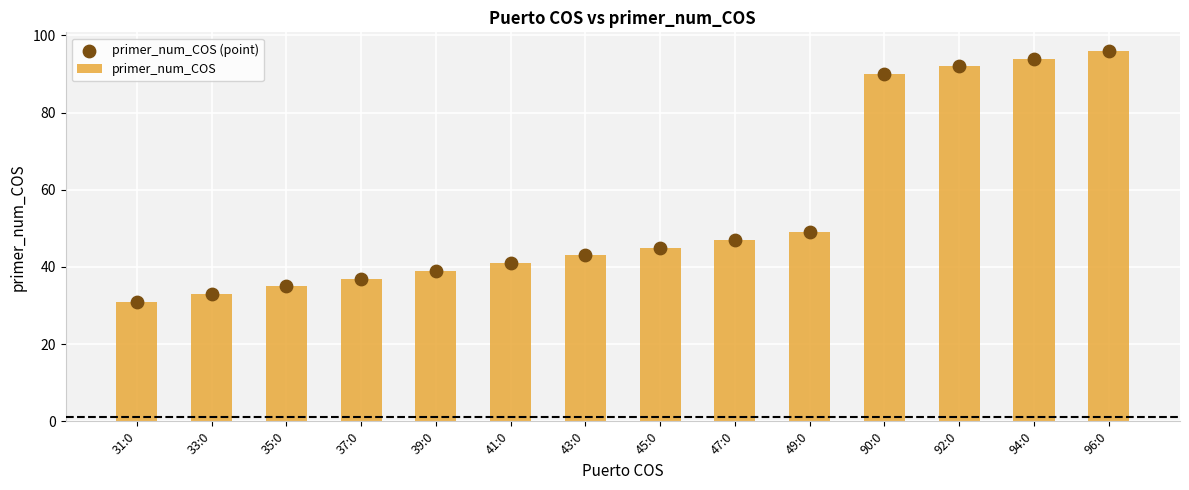

What are all the series names shown in the legend?

primer_num_COS, primer_num_COS (point)